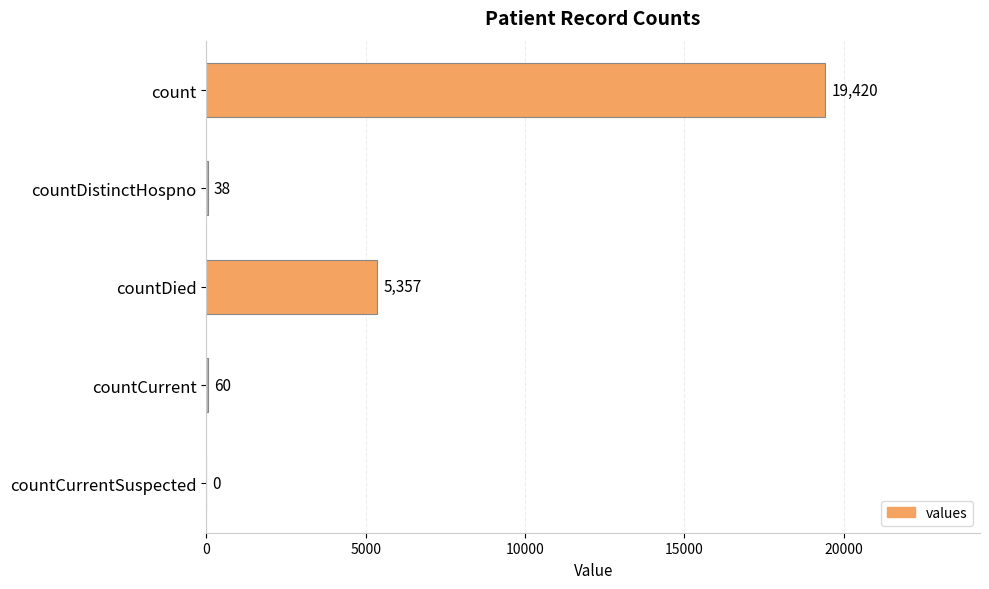

What is the sum of all values?

24875